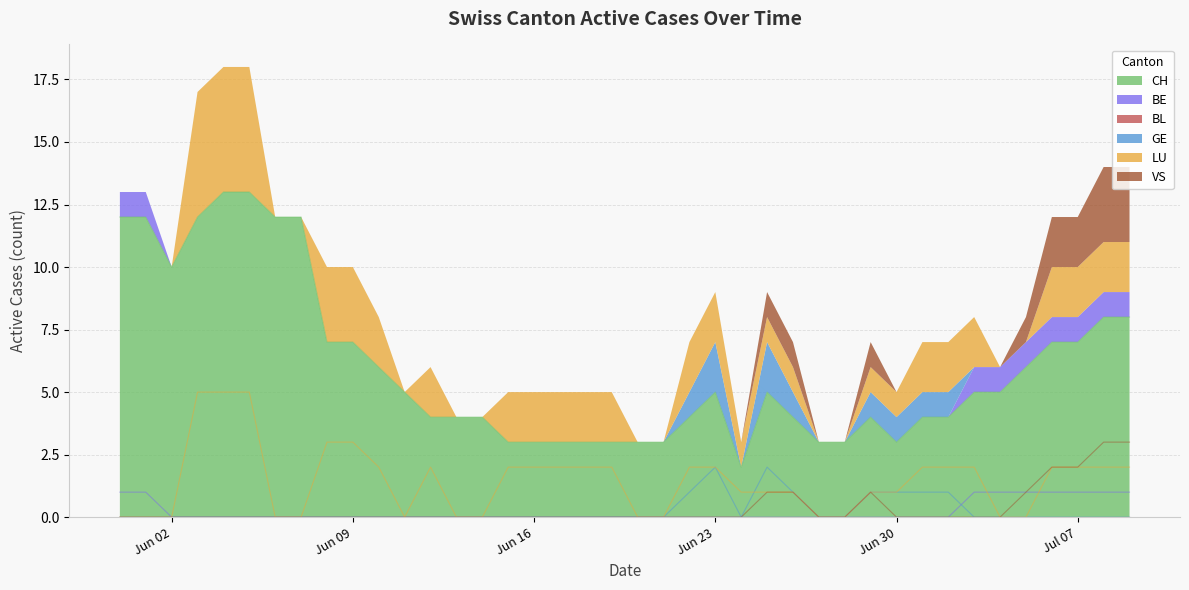

What is the highest value of the VS series?

3